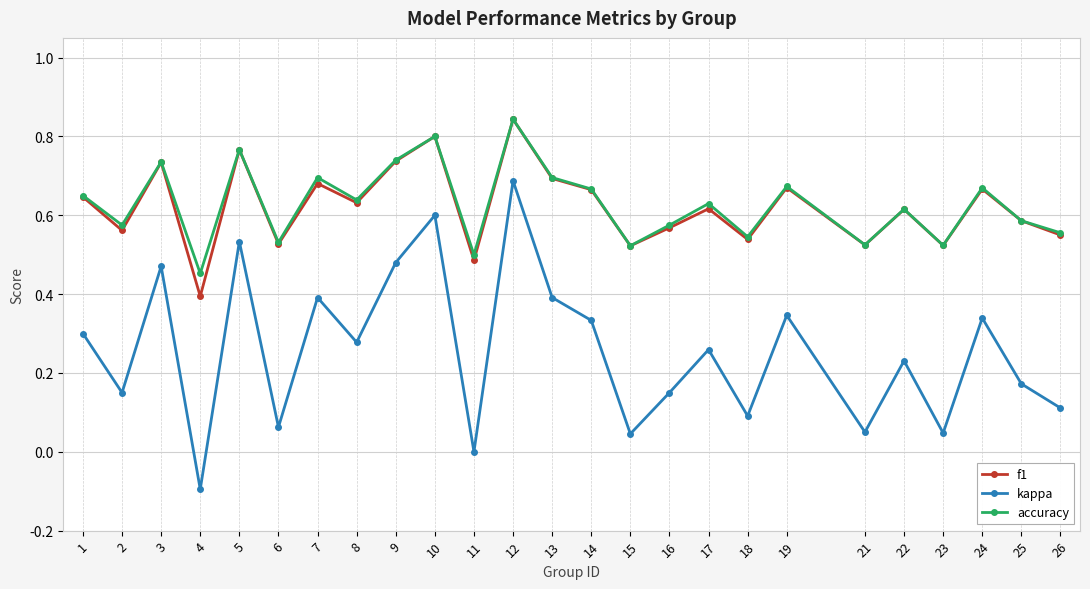

True or false: kappa and accuracy intersect in this chart.

False